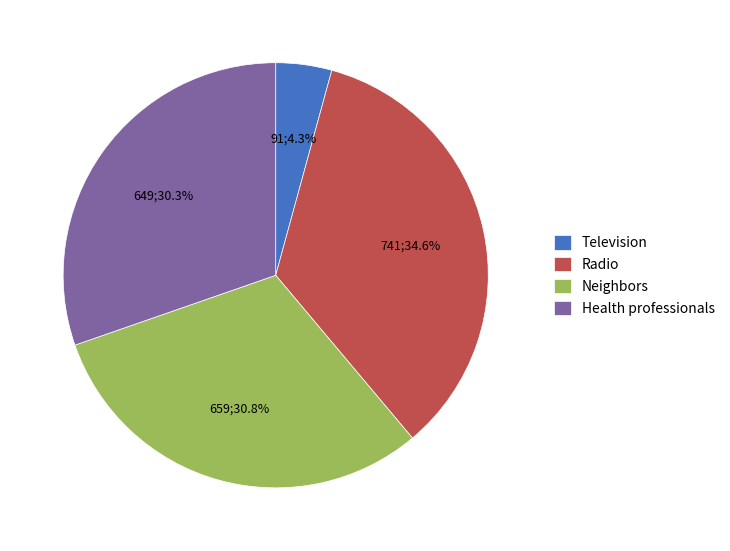

Which category has the biggest portion of the pie?

Radio